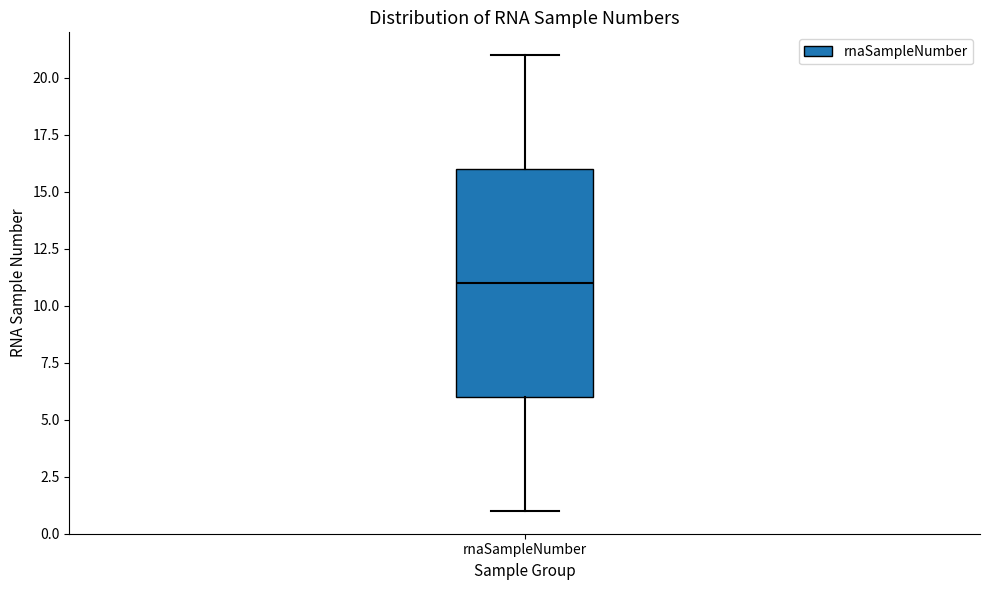

Read this box plot against the y-axis: the position of the median line, the range covered by the box, and the ends of both whiskers. The values are not printed on the chart, so give them approximately, as read against the axis.

median 11, box 6 to 16, whiskers 1 to 21